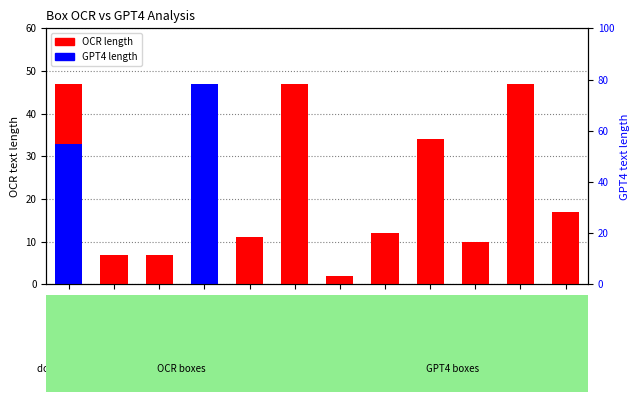

What are all the series names shown in the legend?

OCR length, GPT4 length